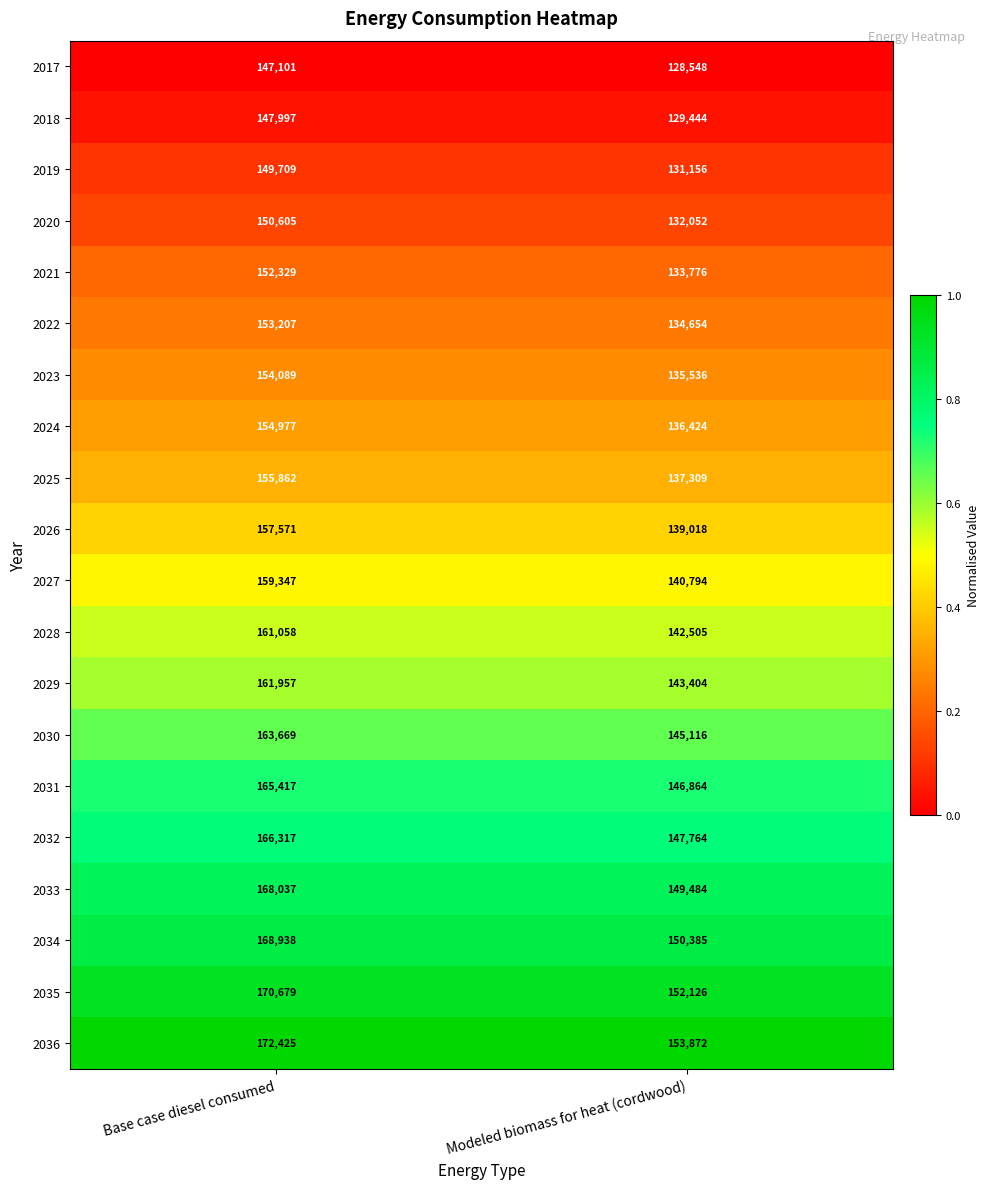

The 2028 series shows 52961 at Modeled biomass for heat (cordwood). True or false?

False